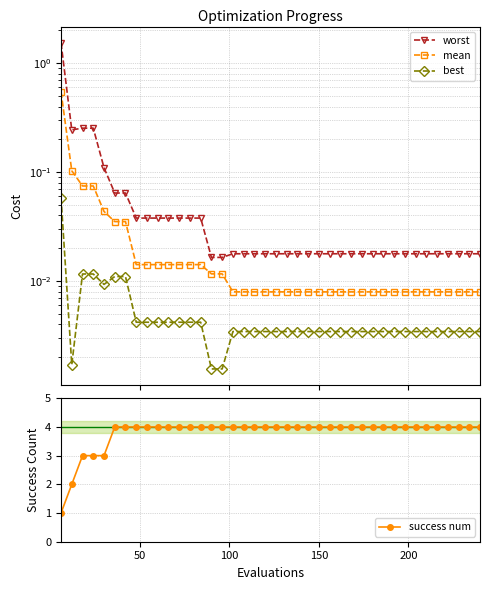

What is the maximum value for success num?

4